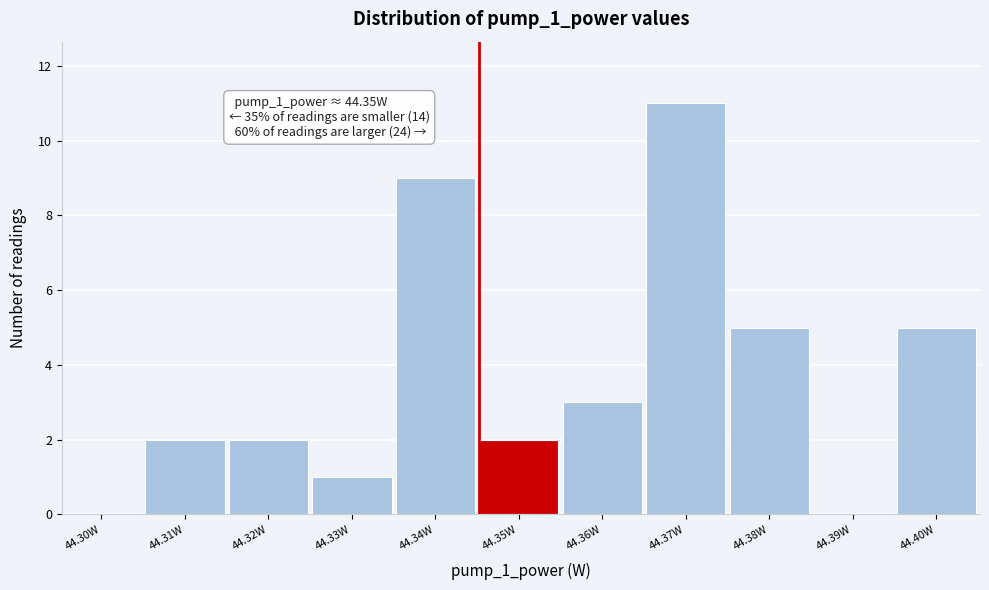

Reading left to right, extract all data points from this chart.

44.30W=0	44.31W=2	44.32W=2	44.33W=1	44.34W=9	44.35W=2	44.36W=3	44.37W=11	44.38W=5	44.39W=0	44.40W=5